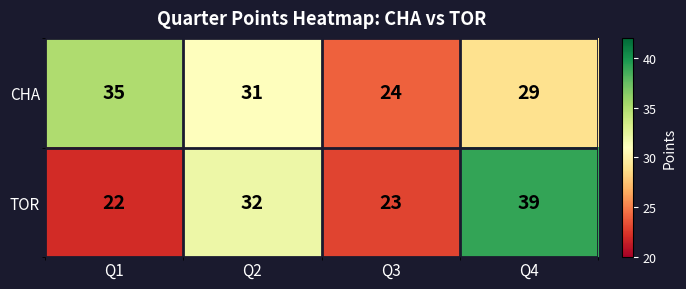

Count the CHA values in the range 29 to 35.

3